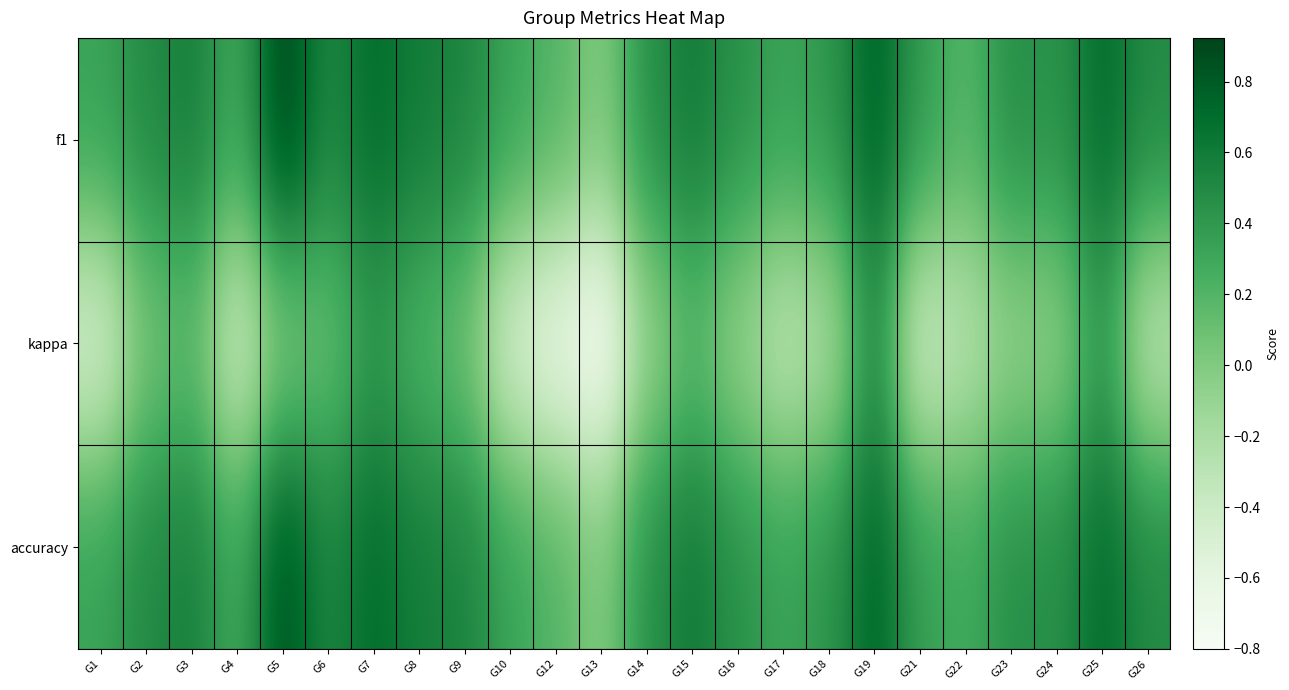

Reading right to left, what are all the values shown in this chart?

f1: G26=0.5	G25=0.7	G24=0.4	G23=0.5	G22=0.2	G21=0.4	G19=0.8	G18=0.4	G17=0.3	G16=0.4	G15=0.6	G14=0.5	G13=0.0	G12=0.2	G10=0.3	G9=0.5	G8=0.6	G7=0.7	G6=0.5	G5=0.9	G4=0.3	G3=0.6	G2=0.5	G1=0.3
kappa: G26=-0.3	G25=0.4	G24=-0.1	G23=-0.1	G22=-0.3	G21=-0.5	G19=0.5	G18=-0.2	G17=-0.3	G16=-0.1	G15=0.2	G14=-0.1	G13=-0.8	G12=-0.7	G10=-0.5	G9=0.1	G8=0.2	G7=0.4	G6=0.1	G5=0.0	G4=-0.4	G3=0.1	G2=0.0	G1=-0.5
accuracy: G26=0.5	G25=0.7	G24=0.5	G23=0.5	G22=0.3	G21=0.4	G19=0.8	G18=0.4	G17=0.3	G16=0.4	G15=0.6	G14=0.5	G13=0.0	G12=0.2	G10=0.3	G9=0.5	G8=0.6	G7=0.7	G6=0.5	G5=0.9	G4=0.3	G3=0.6	G2=0.5	G1=0.3